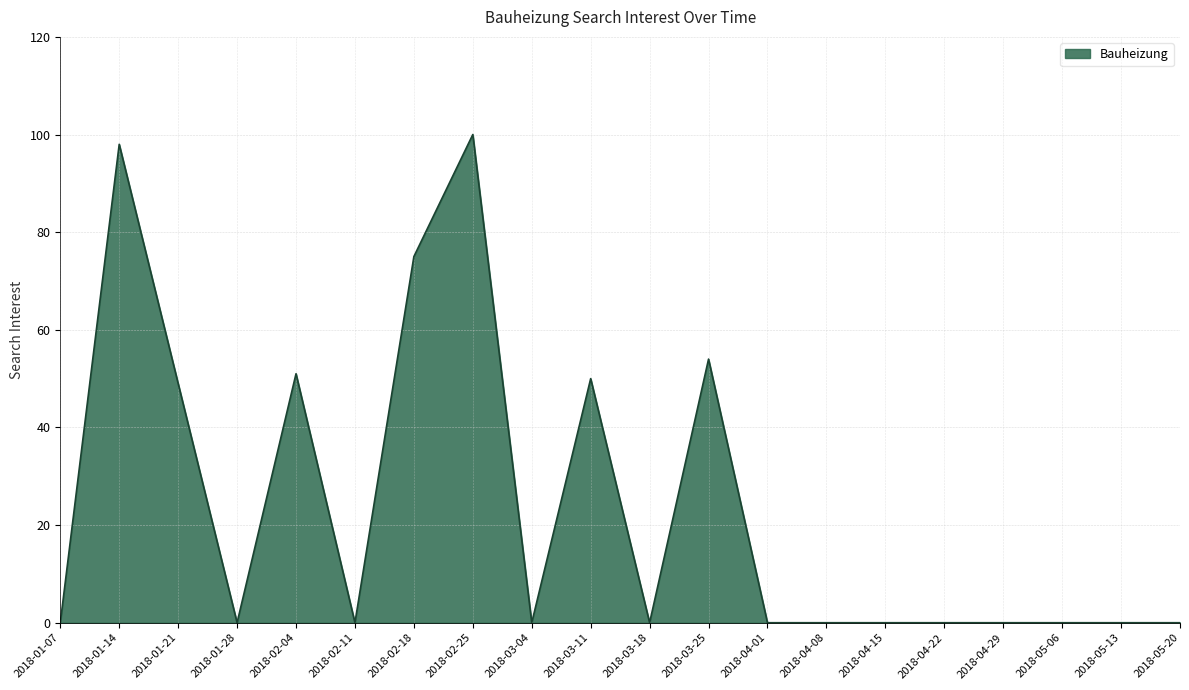

Is it true that the value at 2018-04-22 is 69?

False